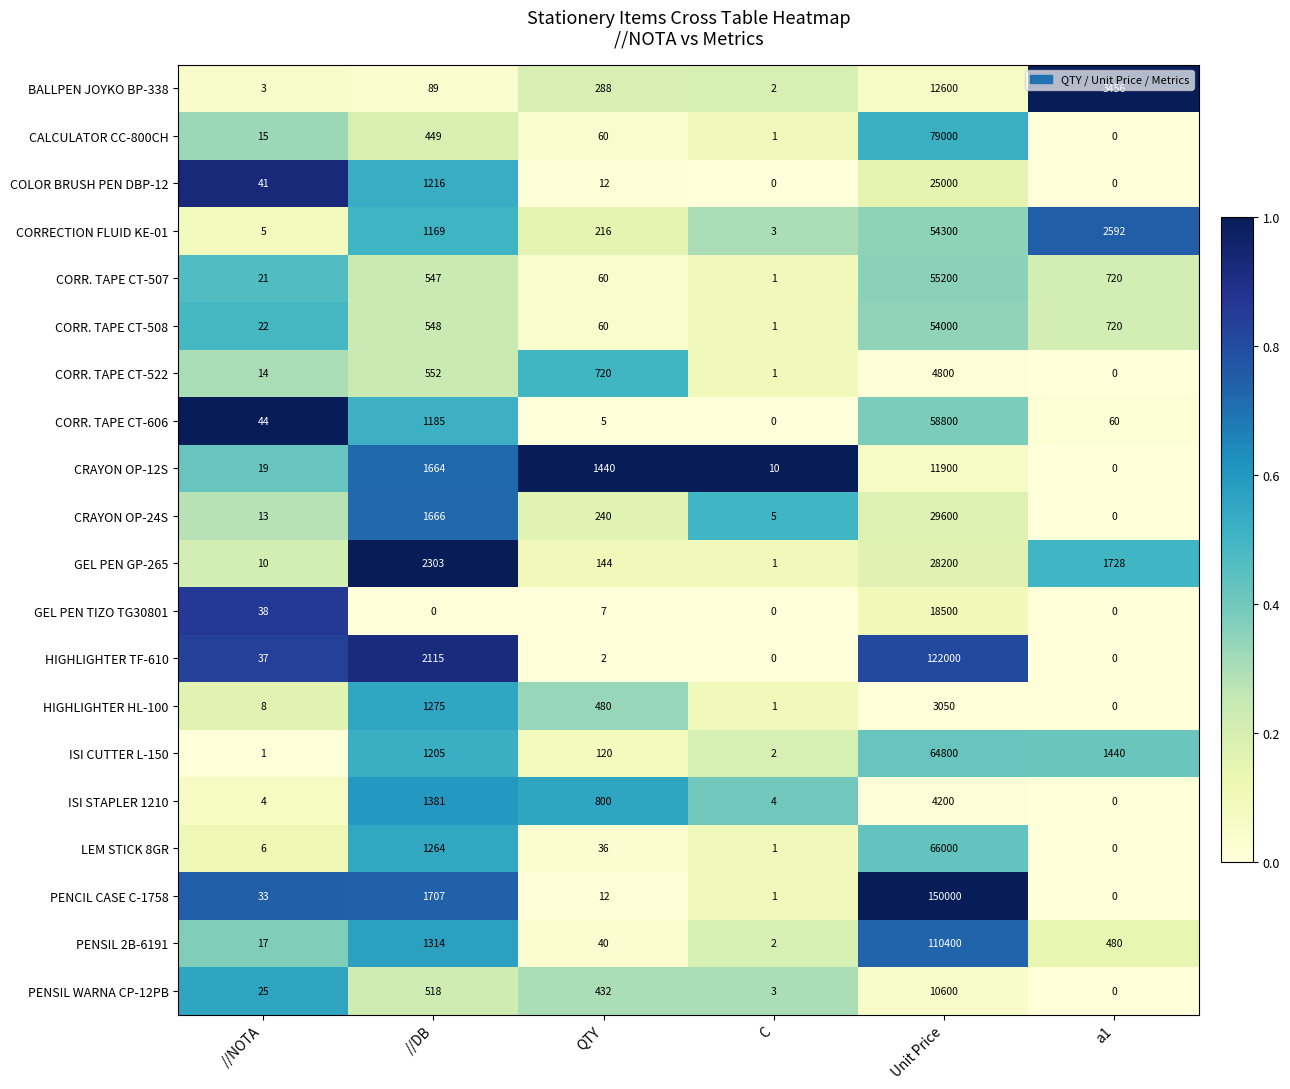

What is the greatest value displayed?

150000